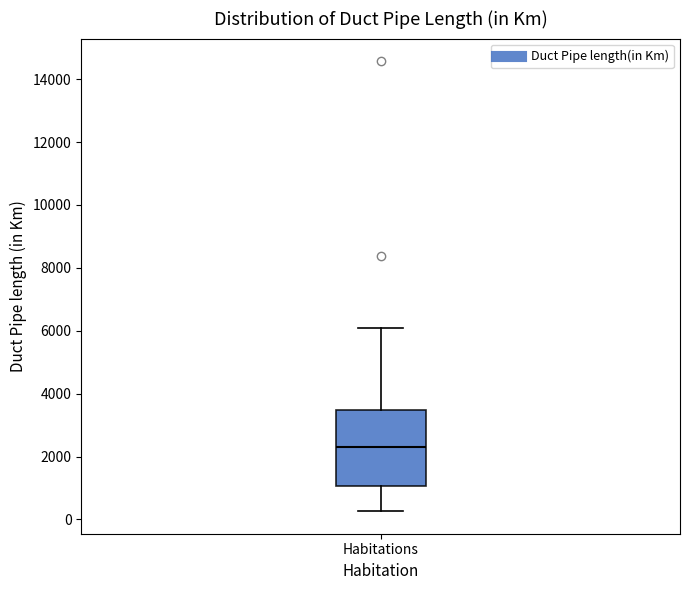

Read this box plot against the y-axis: the position of the median line, the range covered by the box, and the ends of both whiskers. The values are not printed on the chart, so give them approximately, as read against the axis.

median 2400, box 1000 to 3400, whiskers 200 to 6000